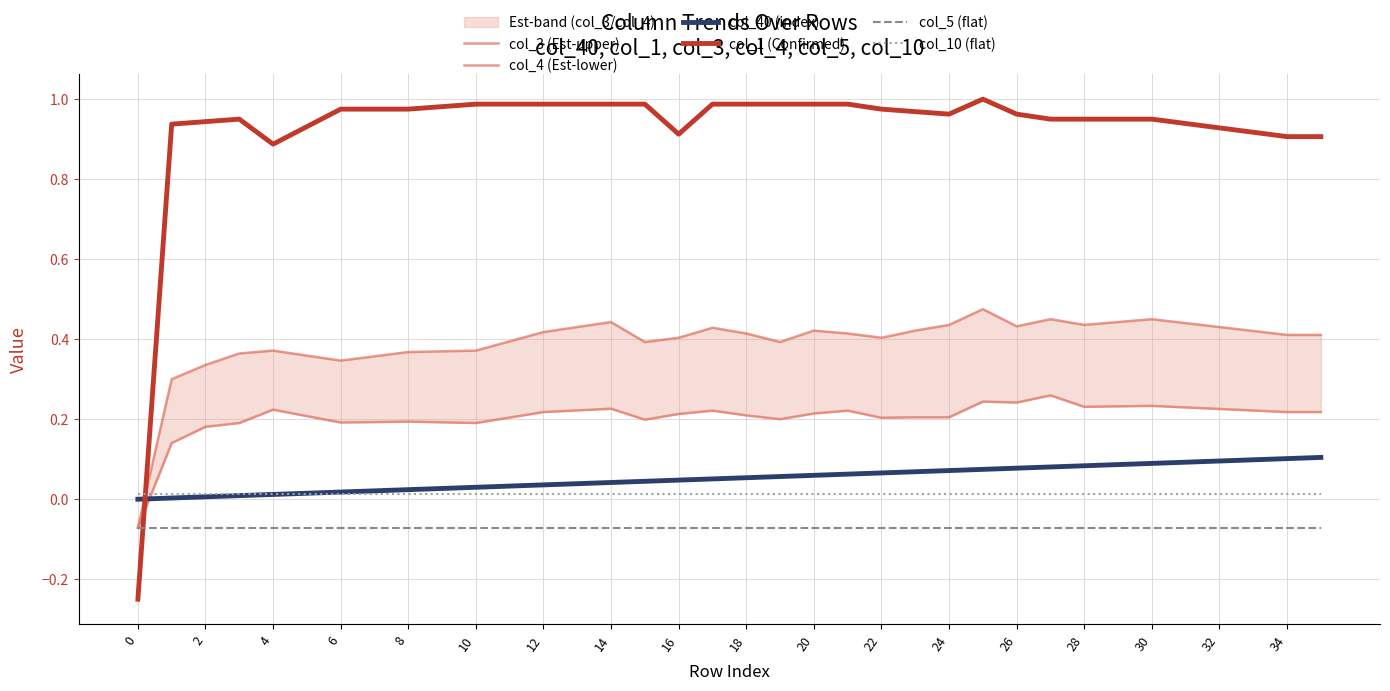

How many data points does each series have?

36